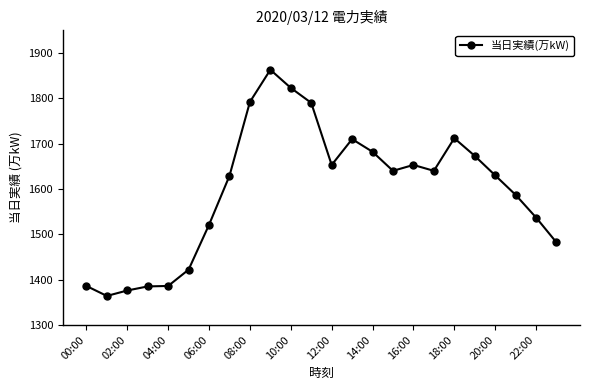

What is the smallest value displayed?

1364